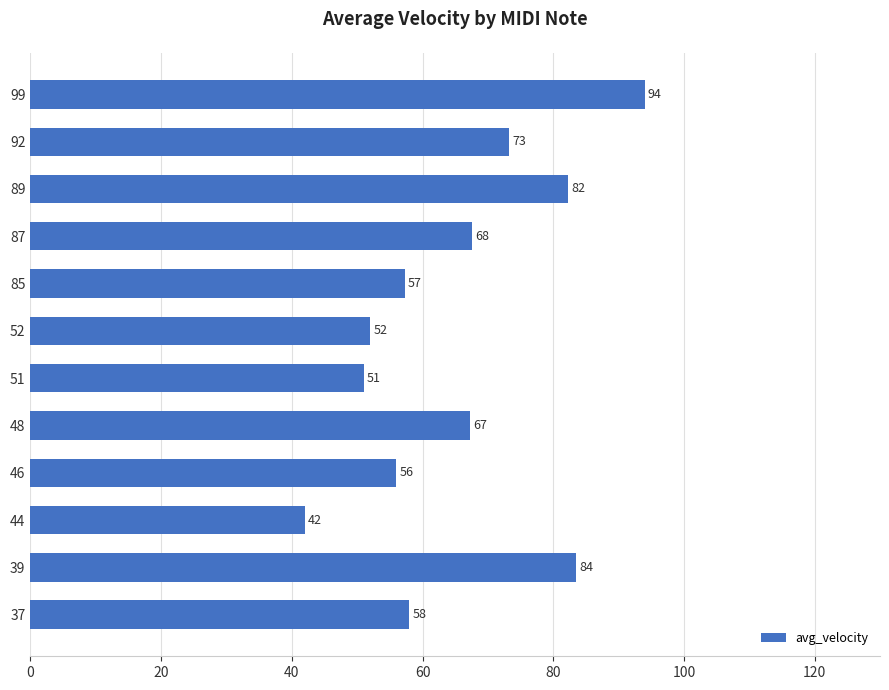

What is the greatest value displayed?

94.0